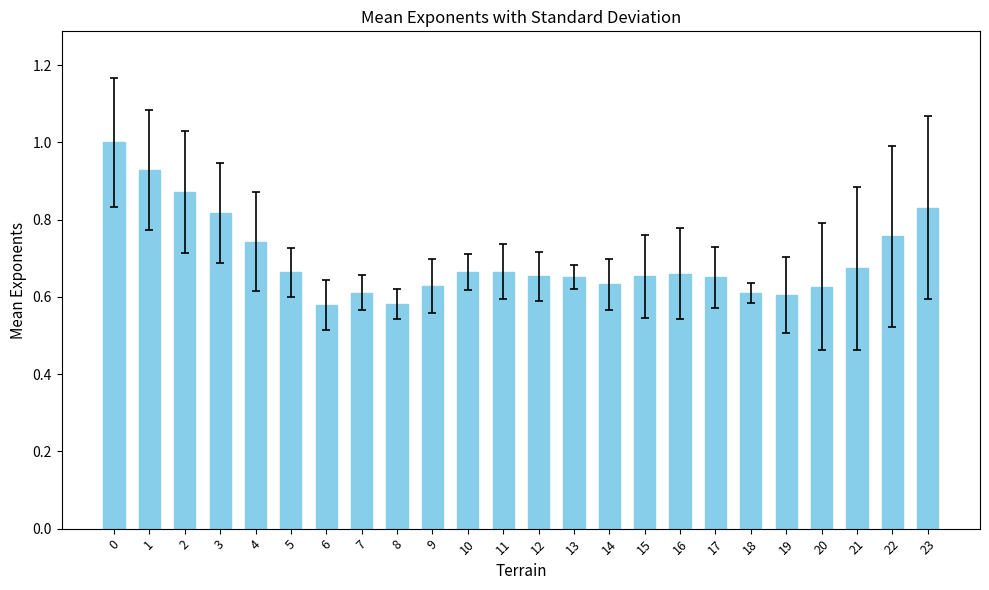

Are the bars horizontal?

No